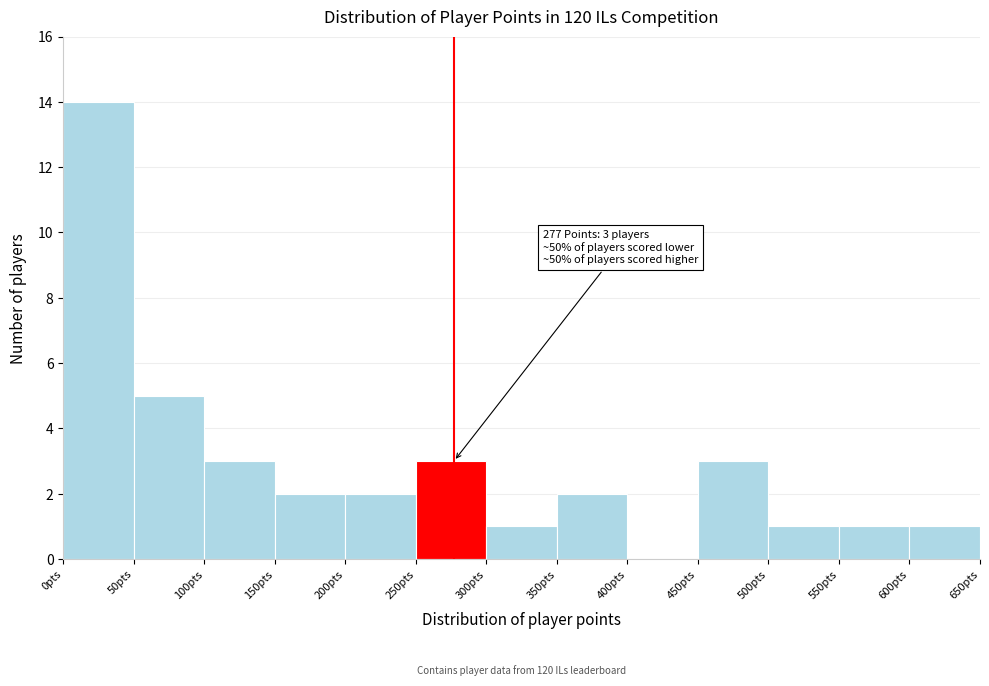

Over which range of the x-axis is the bar tallest?

0 to 50